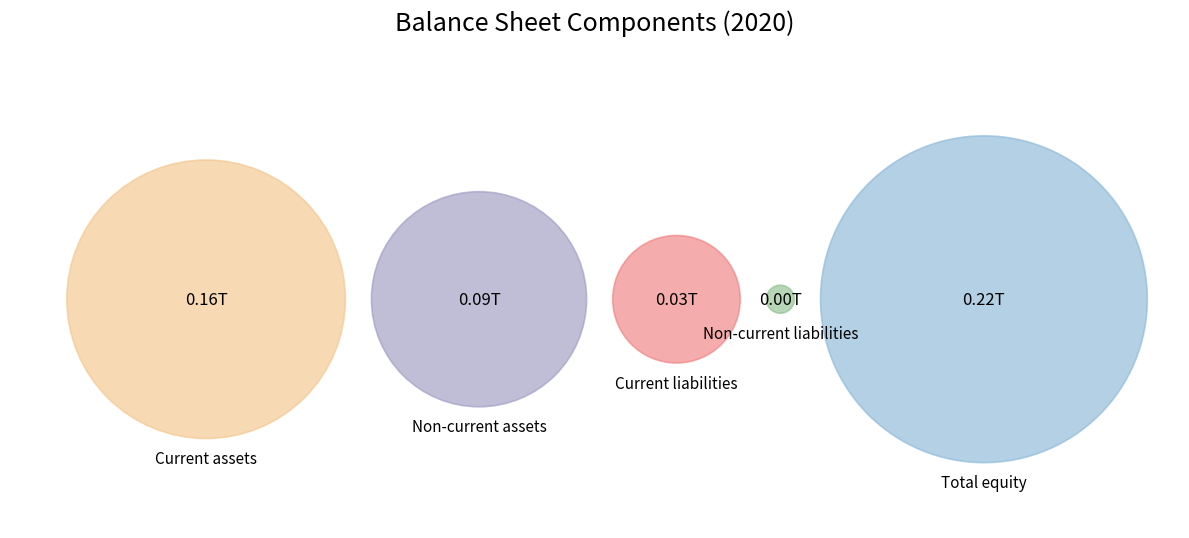

Rank the categories by value from lowest to highest.

Non-current liabilities, Current liabilities, Non-current assets, Current assets, Total equity